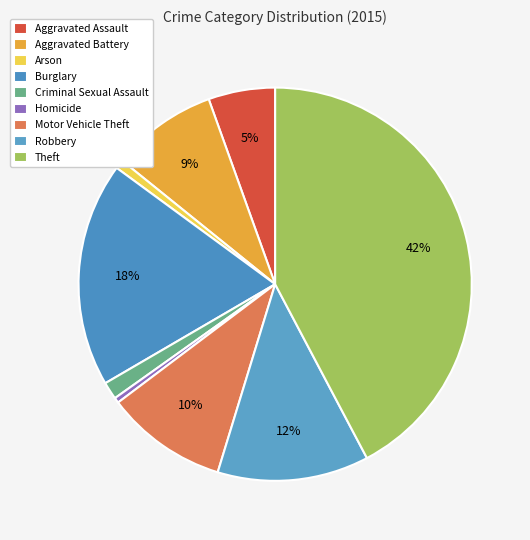

Does Homicide represent more than half of the total?

No